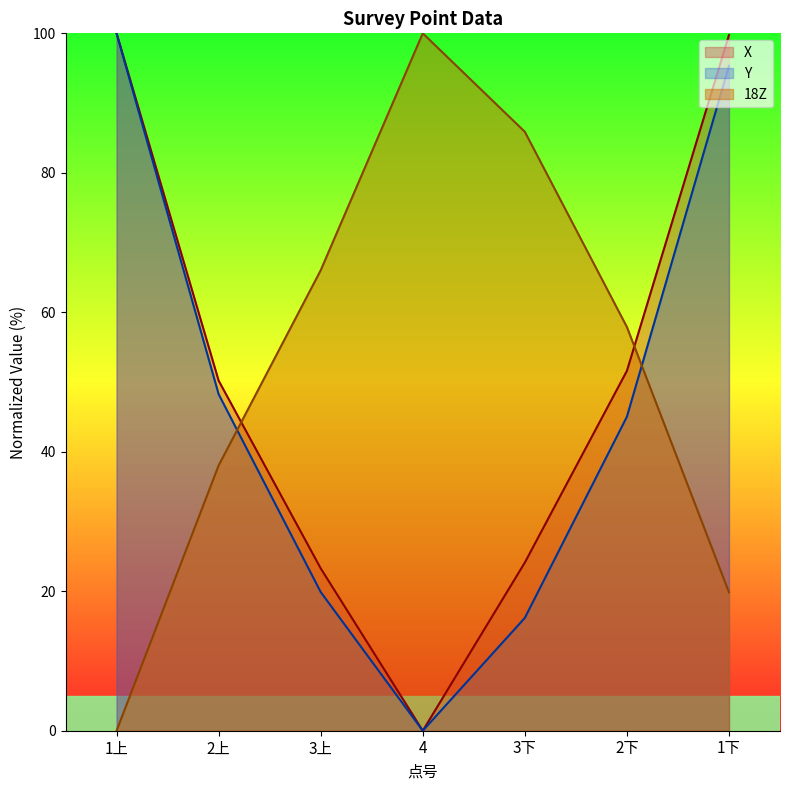

What is the difference between the second highest and second lowest values in the X series?

76.5